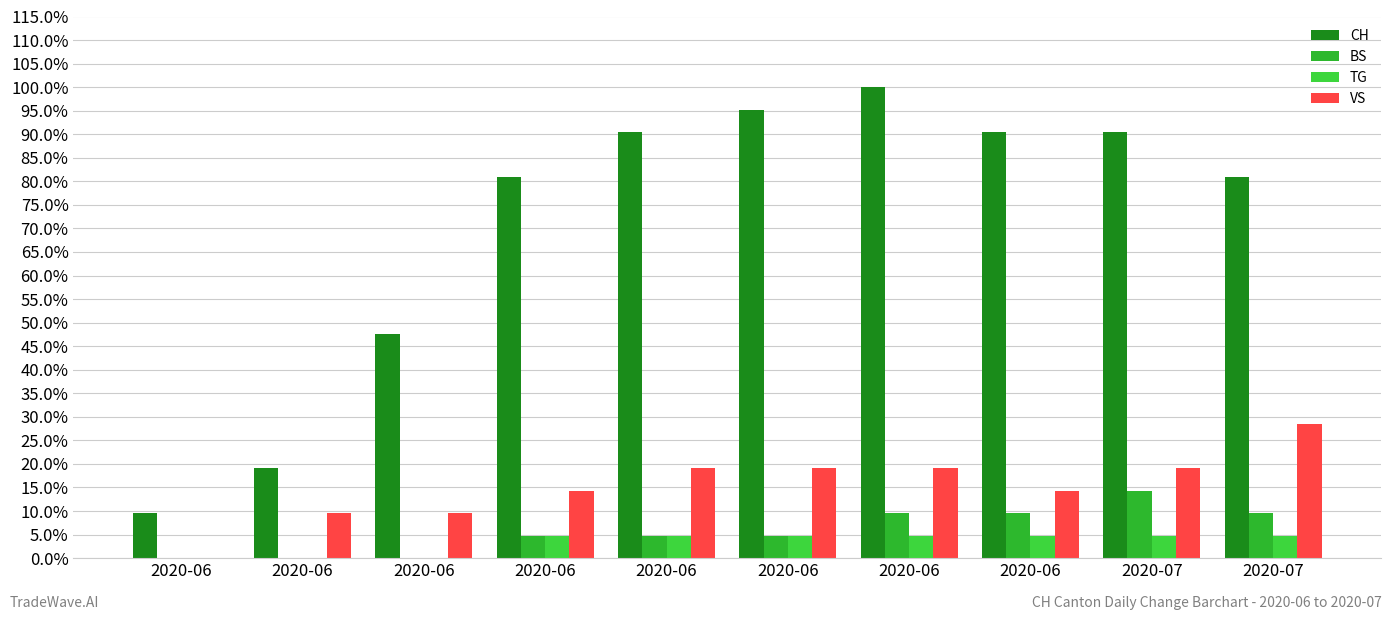

Between 2020-07 and 2020-07, which series saw the biggest shift?

CH